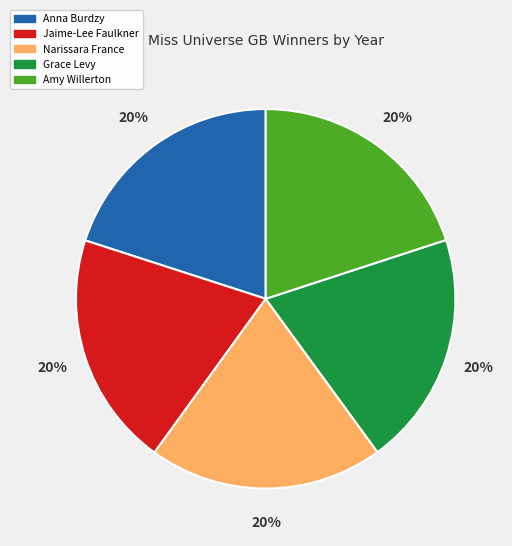

Is it true that Jaime-Lee Faulkner is 20% of the pie?

True